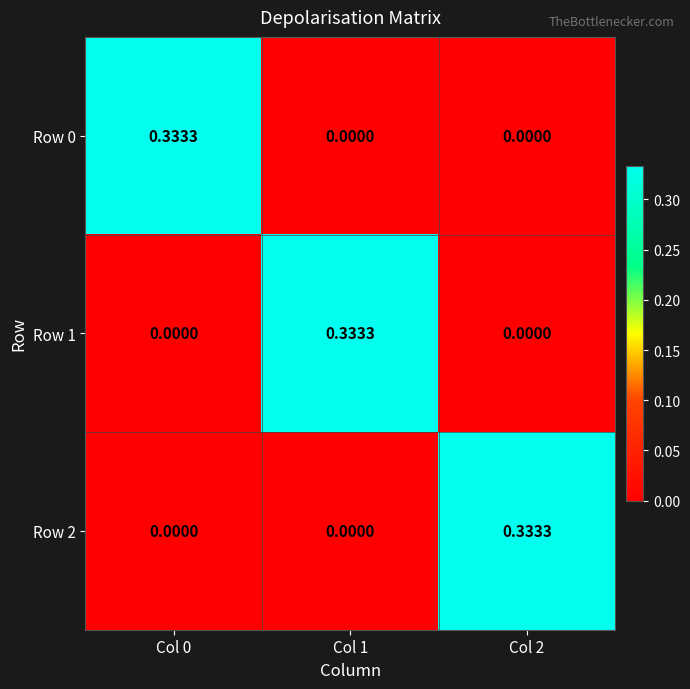

Is the value of Row 1 at Col 0 greater than the value of Row 0 at Col 0?

No